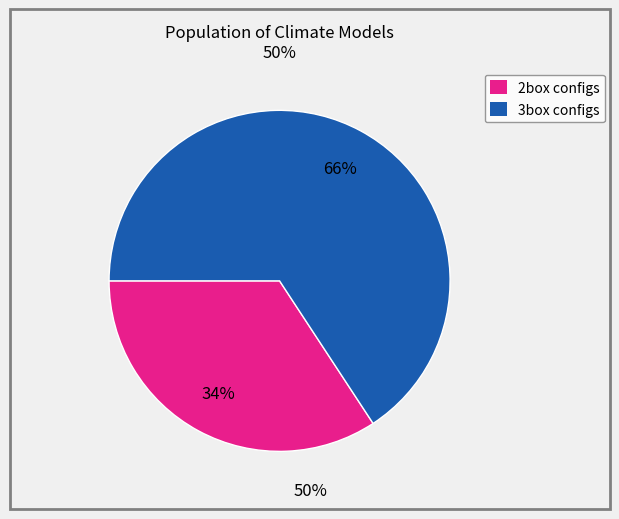

Is there a majority slice in this chart?

Yes